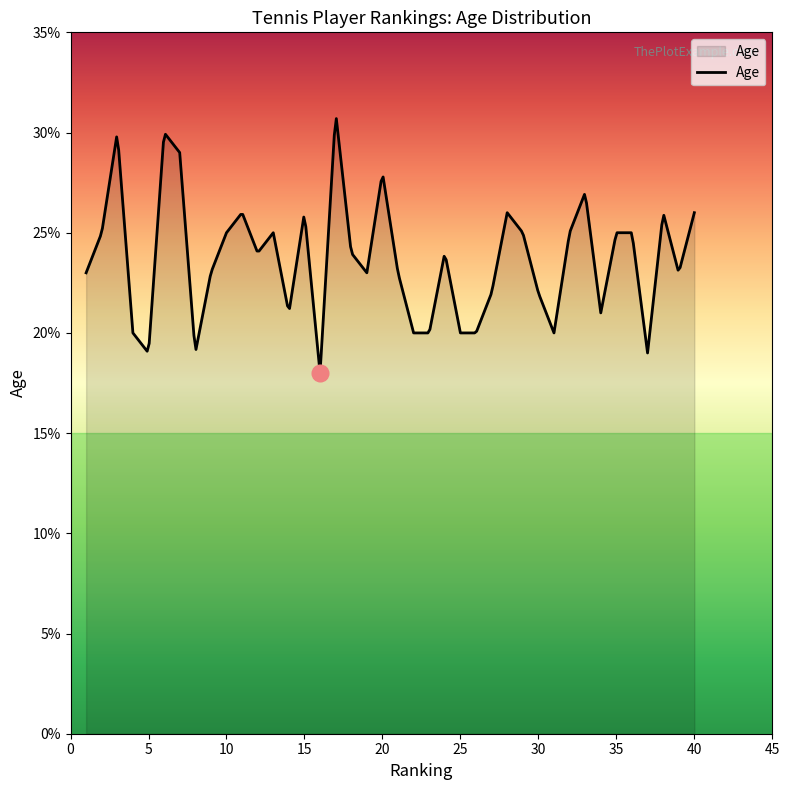

What is the difference between the maximum and minimum values?

12.7